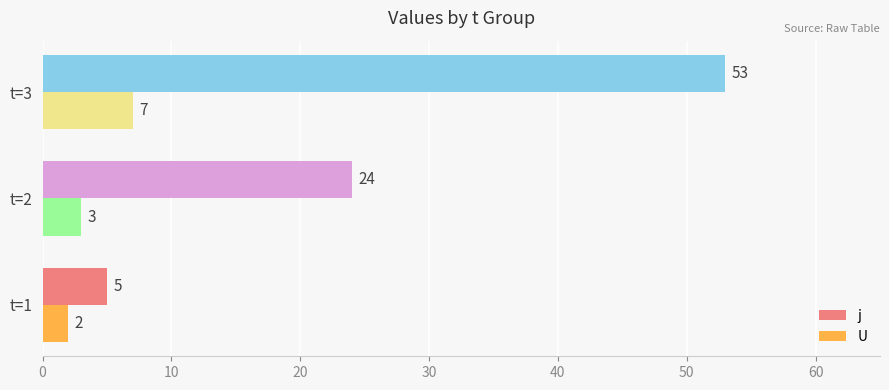

Which series changed the most between t=1 and t=2?

j